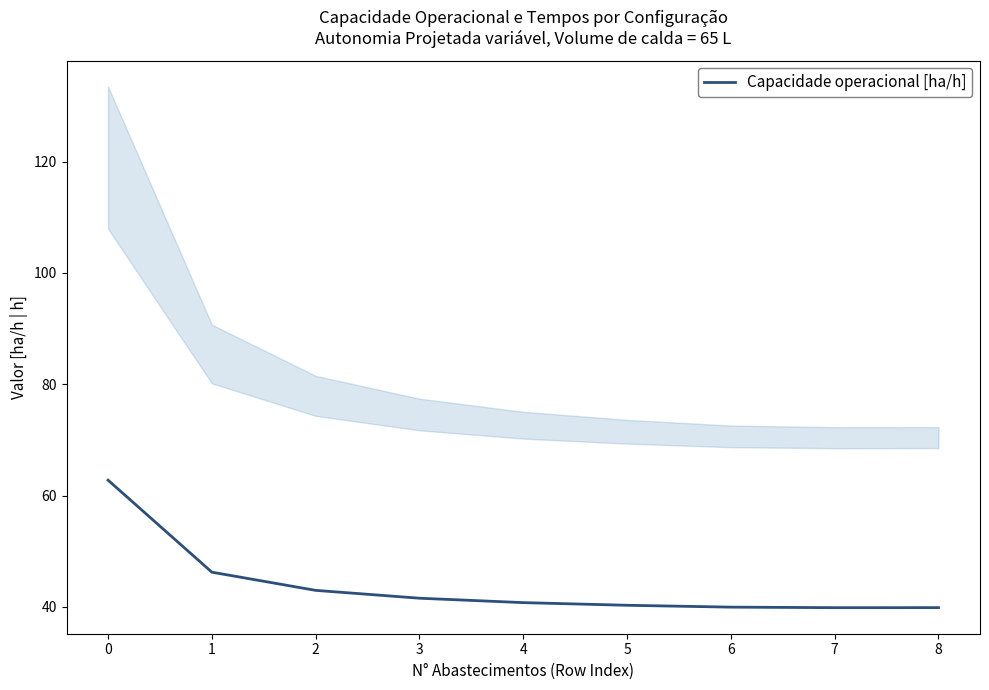

Reading left to right, transcribe all the data shown in this chart.

0=62.8	1=46.2	2=43.0	3=41.6	4=40.8	5=40.3	6=40.0	7=39.9	8=39.9